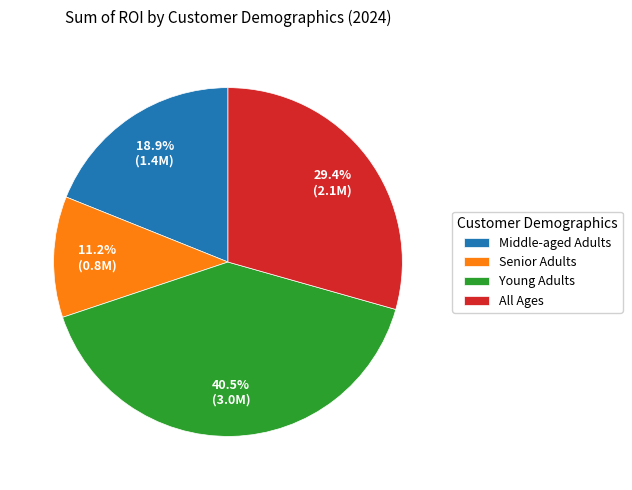

How many segments does this pie chart have?

4